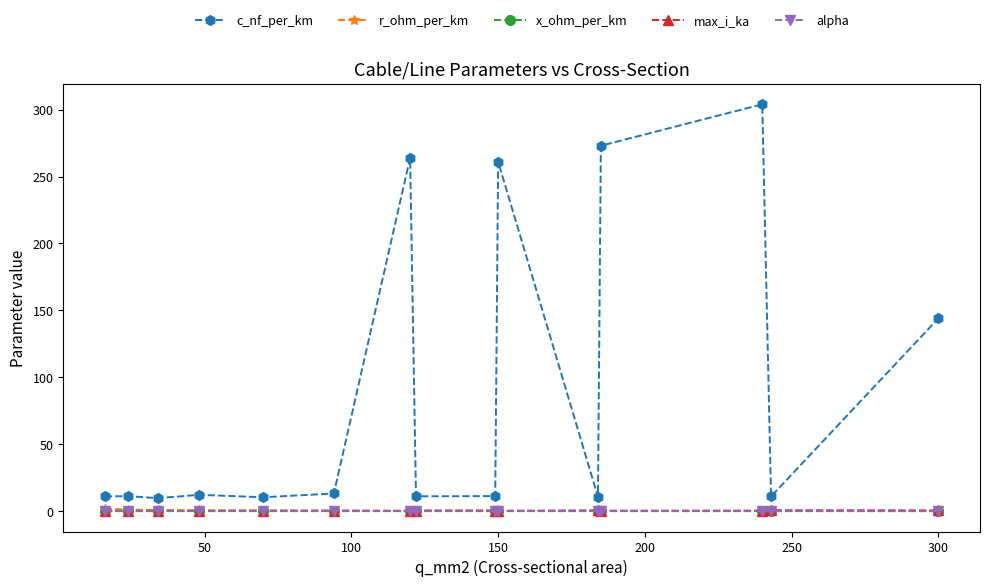

What is the greatest value displayed?

304.0